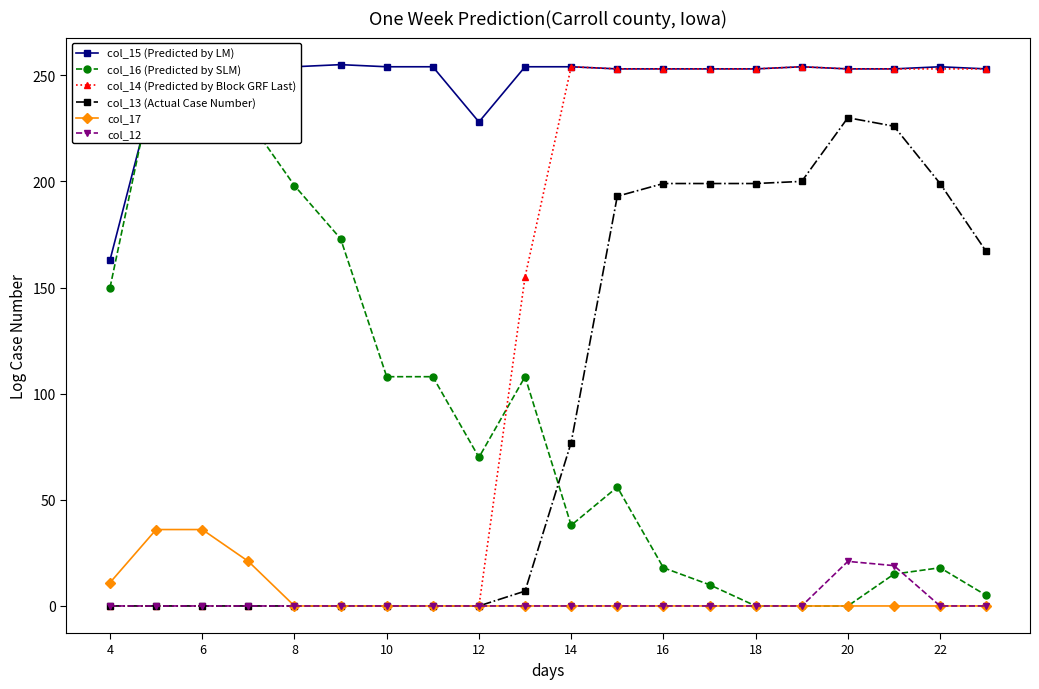

At which label is col_15 (Predicted by LM) closest to 209?

12